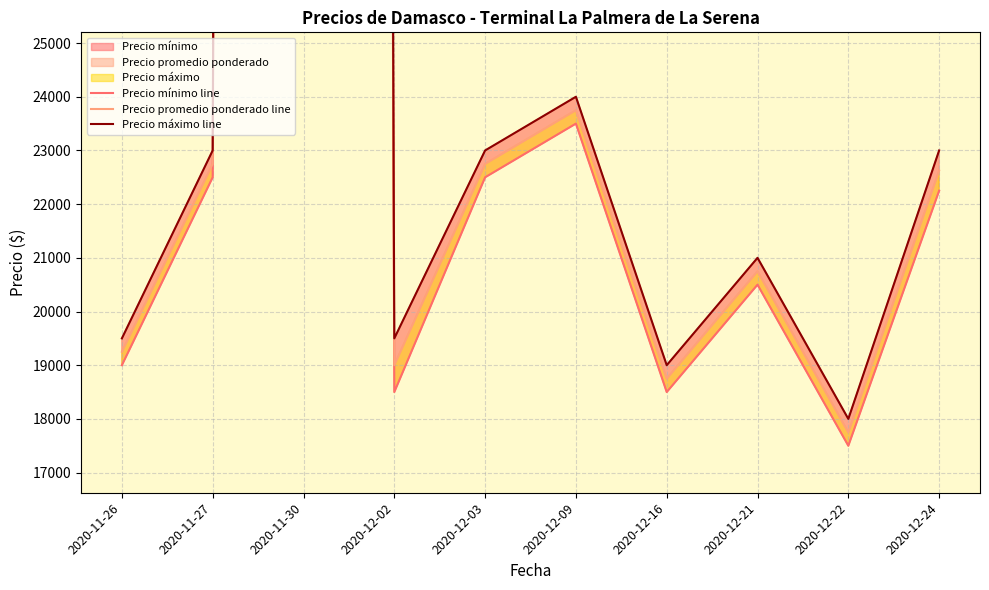

Reading left to right, transcribe all the data shown in this chart.

Precio mínimo line: 19000	22500	460000	18500	22500	23500	18500	20500	17500	22250
Precio promedio ponderado line: 19250	22750	462500	19000	22750	23750	18750	20750	17750	22625
Precio máximo line: 19500	23000	465000	19500	23000	24000	19000	21000	18000	23000